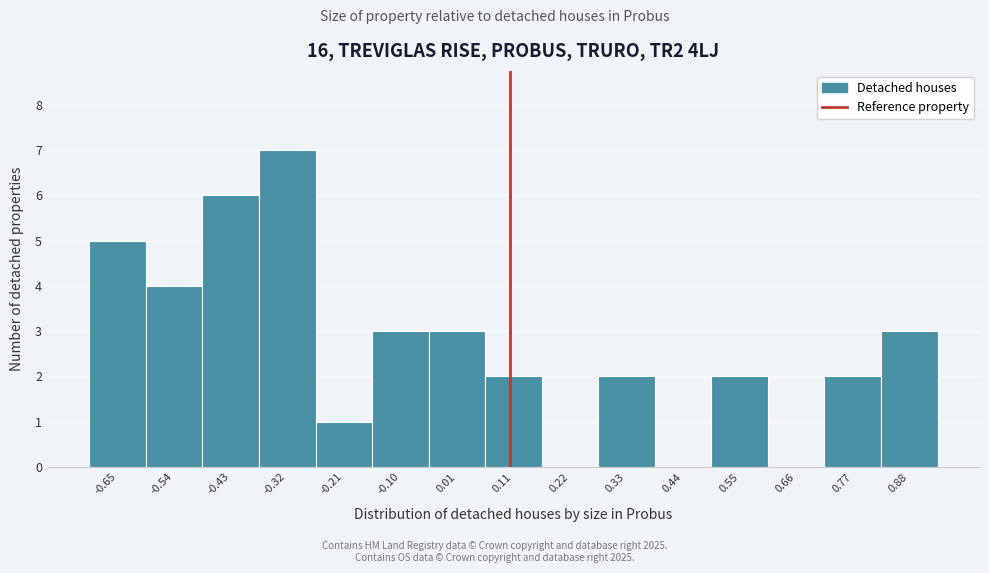

Reading left to right, list every bar in this chart as the range it spans on the x-axis followed by its height. Neither the bar edges nor the heights are printed on the chart, so give them approximately, as read against the axes.

-0.70 to -0.60: 5
-0.60 to -0.48: 4
-0.48 to -0.38: 6
-0.38 to -0.26: 7
-0.26 to -0.16: 1
-0.16 to -0.04: 3
-0.04 to 0.06: 3
0.06 to 0.16: 2
0.16 to 0.28: 0
0.28 to 0.38: 2
0.38 to 0.50: 0
0.50 to 0.60: 2
0.60 to 0.72: 0
0.72 to 0.82: 2
0.82 to 0.94: 3